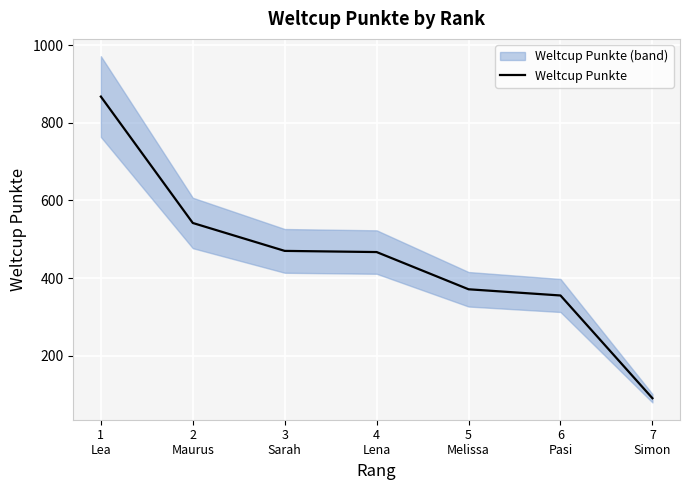

What is the average value?

452